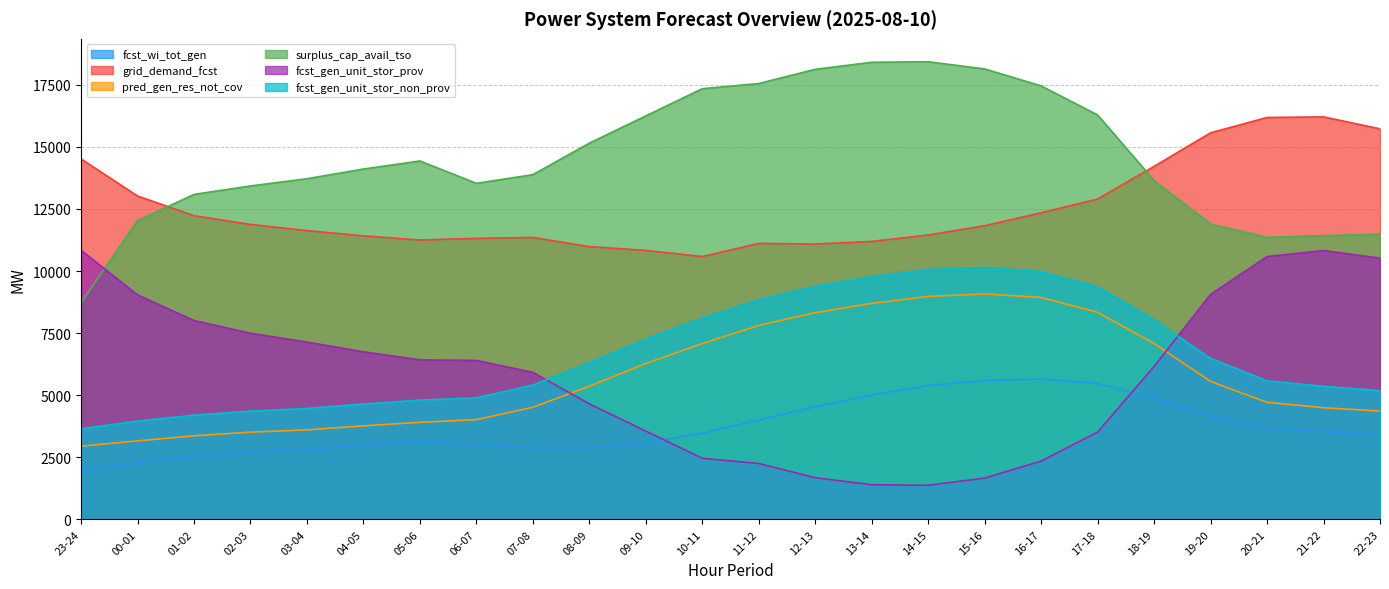

What is the total value across all series at 00-01?

43483